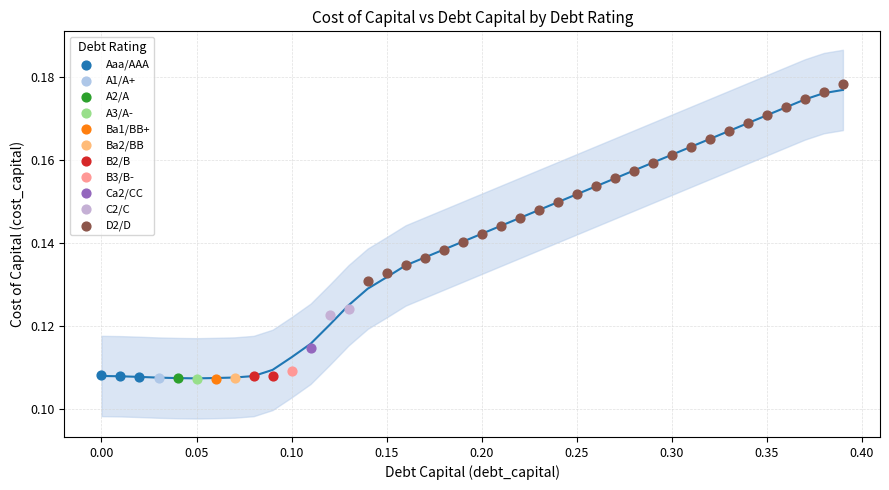

What are all the series names shown in the legend?

Aaa/AAA, A1/A+, A2/A, A3/A-, Ba1/BB+, Ba2/BB, B2/B, B3/B-, Ca2/CC, C2/C, D2/D